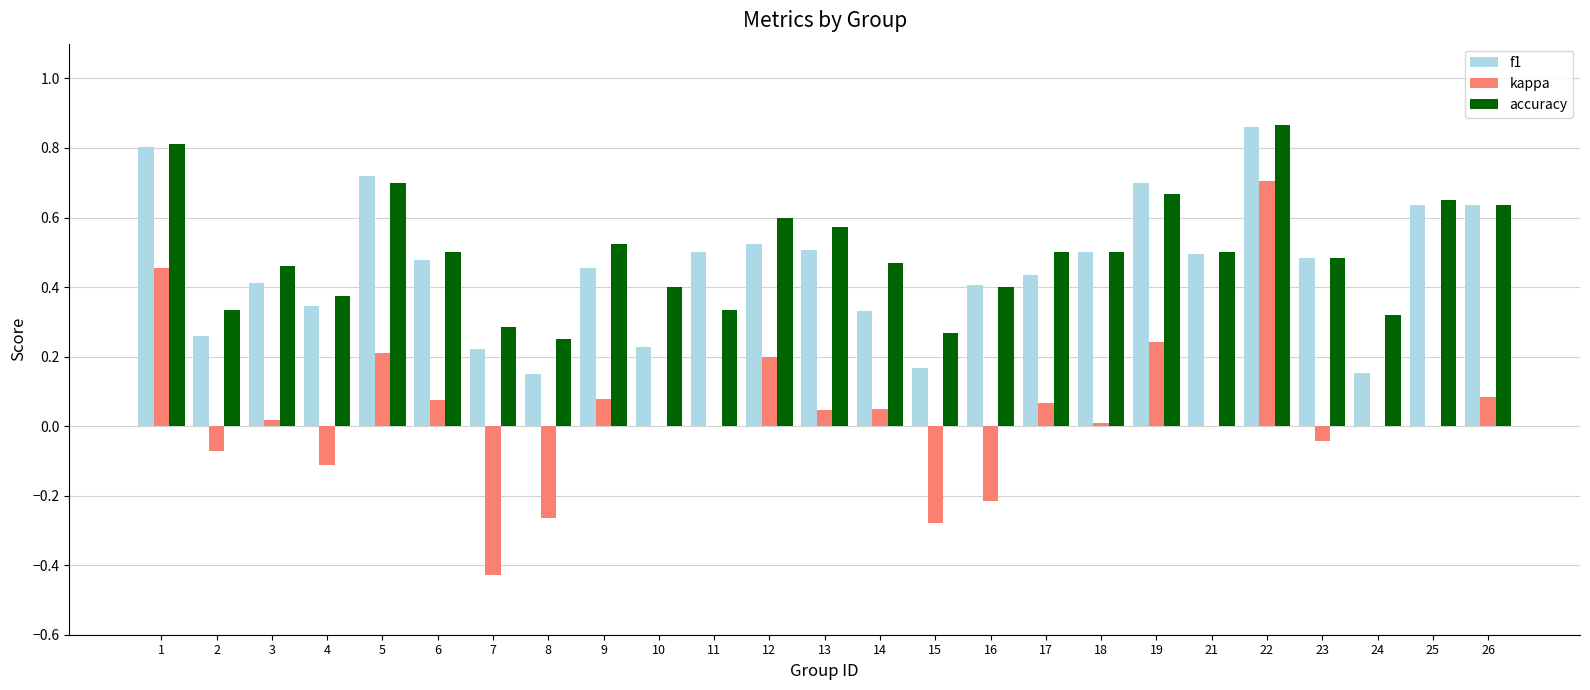

Which series has the widest spread of values?

kappa